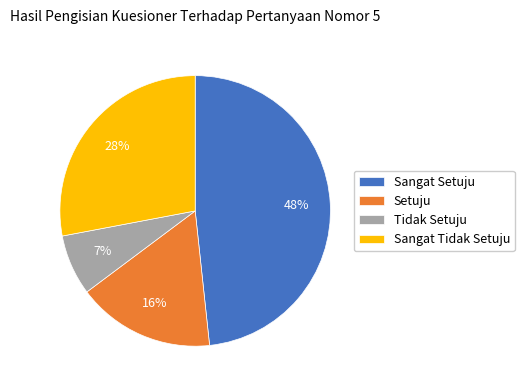

To the nearest percent, what is the average slice percentage?

25%